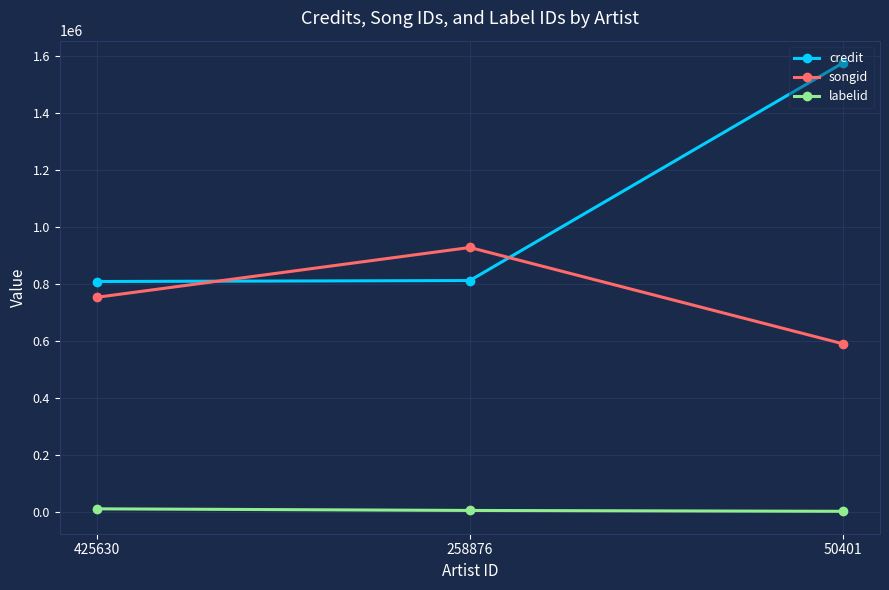

What is the sum of the credit values at 425630 and 258876?

1621583